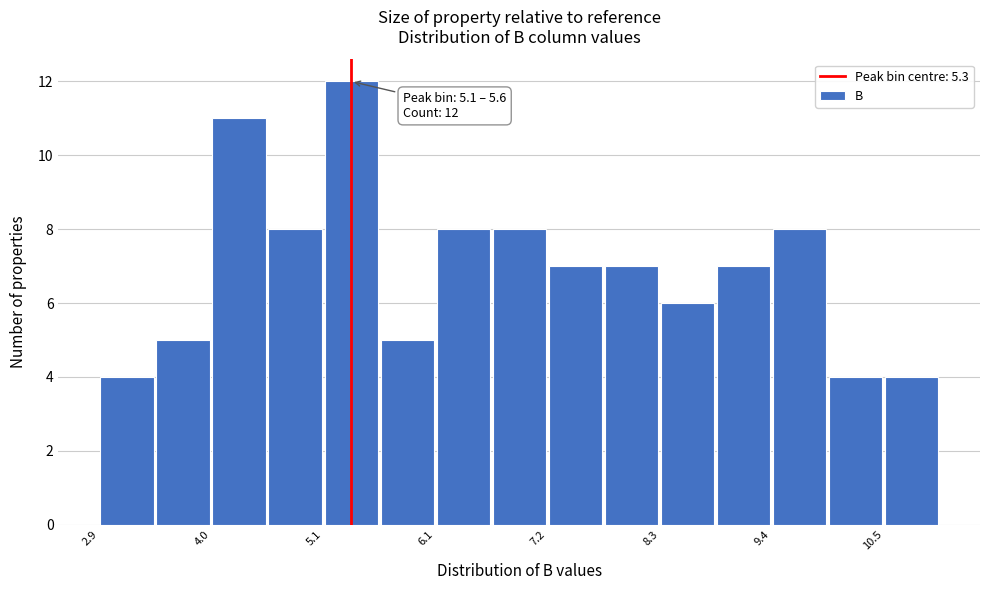

Read against the x-axis, roughly where is the centre of the tallest bar?

5.4